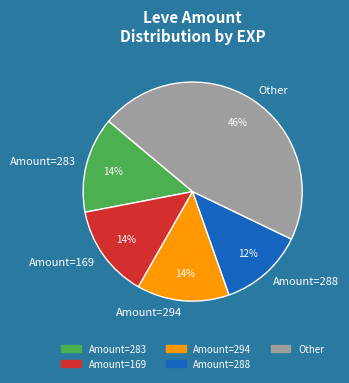

What is the smallest slice in the pie chart?

Amount=288